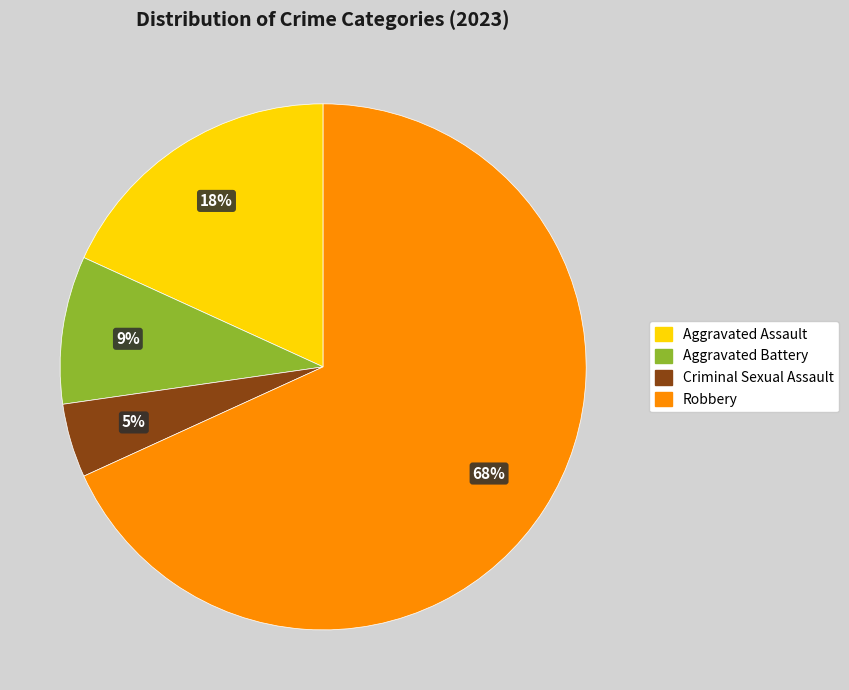

True or false: Aggravated Battery accounts for 9% of the total.

True